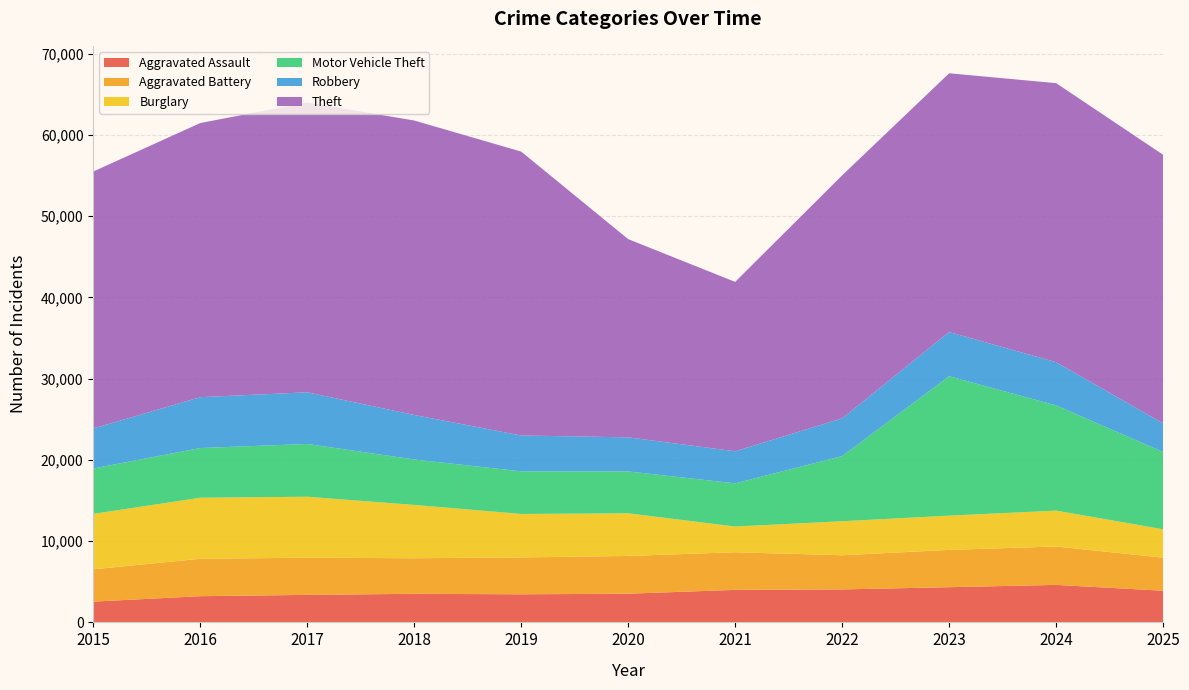

Reading left to right, what are all the values shown in this chart?

Aggravated Assault: 2554	3226	3385	3517	3457	3529	4002	4057	4330	4614	3896
Aggravated Battery: 3982	4599	4576	4377	4541	4649	4629	4207	4591	4728	4071
Burglary: 6818	7515	7503	6561	5347	5247	3165	4185	4216	4413	3490
Motor Vehicle Theft: 5584	6118	6497	5595	5244	5155	5315	8019	17155	12947	9510
Robbery: 4928	6259	6359	5479	4412	4195	3949	4646	5444	5322	3526
Theft: 31620	33738	35668	36240	34940	24394	20845	29905	31844	34341	33059